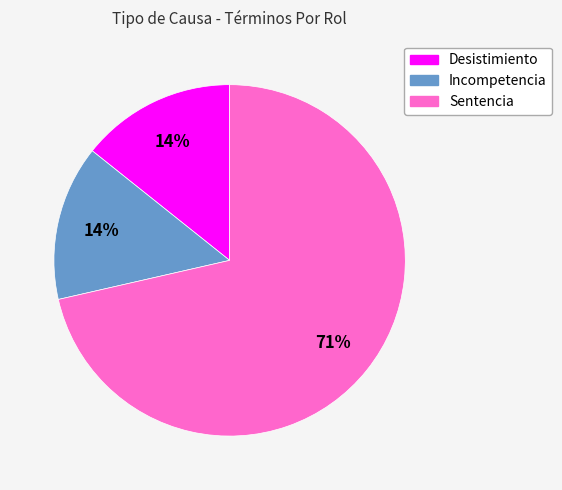

To the nearest percent, what percentage of the pie is Incompetencia?

14%